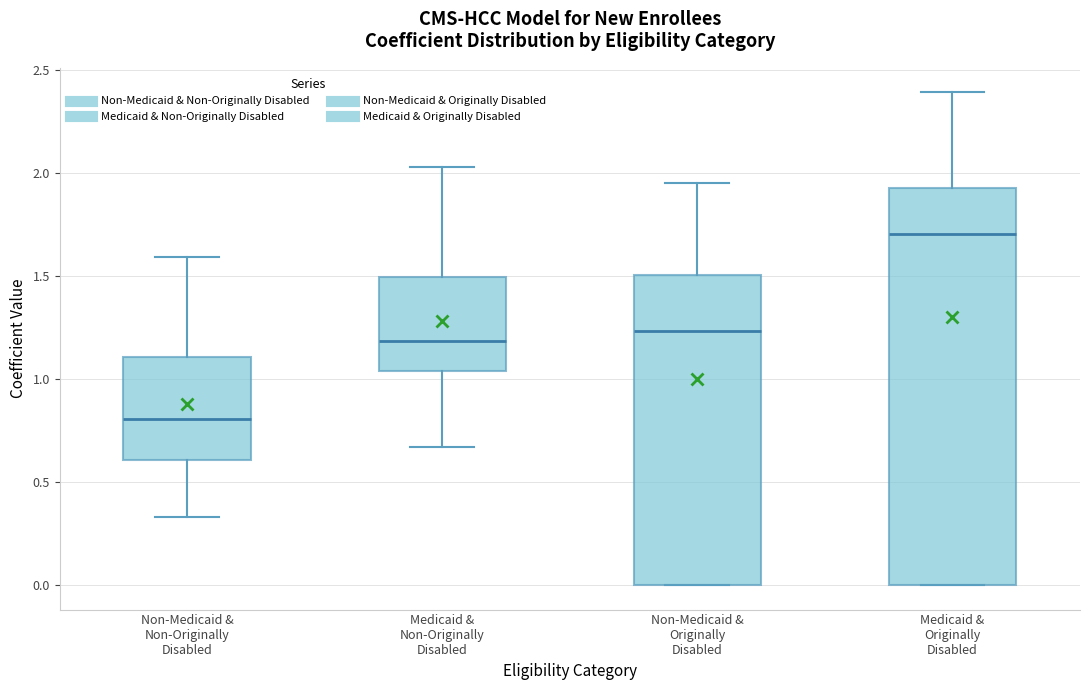

Reading left to right, transcribe this box plot: for each box, give where its median line is, the range the box spans, and where its two whiskers end, as read against the y-axis. The values are not printed on the chart, so give them approximately, as read against the axis.

Non-Medicaid & Non-Originally Disabled: median 0.80, box 0.60 to 1.10, whiskers 0.35 to 1.60
Medicaid & Non-Originally Disabled: median 1.20, box 1.05 to 1.50, whiskers 0.65 to 2.05
Non-Medicaid & Originally Disabled: median 1.25, box 0.00 to 1.50, whiskers 0.00 to 1.95
Medicaid & Originally Disabled: median 1.70, box 0.00 to 1.95, whiskers 0.00 to 2.40